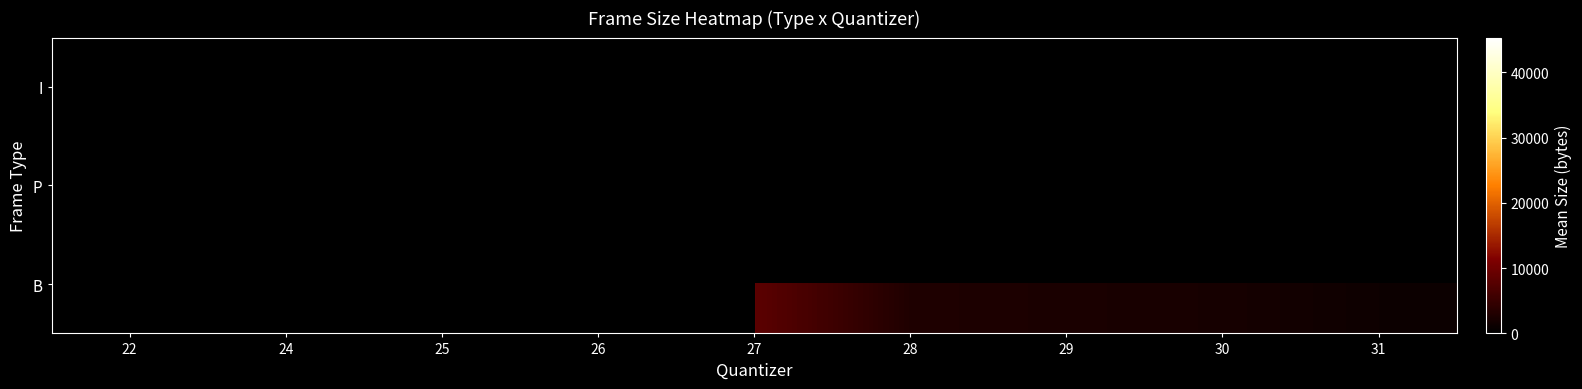

How many categories are shown in the chart?

9